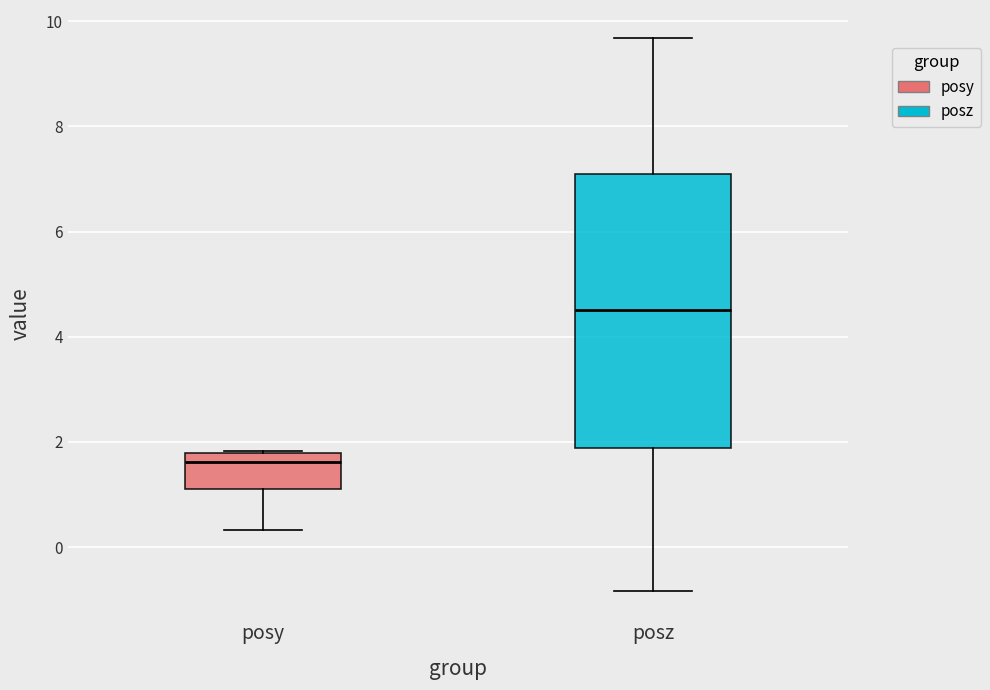

Reading left to right, transcribe this box plot: for each box, give where its median line is, the range the box spans, and where its two whiskers end, as read against the y-axis. The values are not printed on the chart, so give them approximately, as read against the axis.

posy: median 1.6, box 1.2 to 1.8, whiskers 0.4 to 1.8
posz: median 4.6, box 1.8 to 7.2, whiskers -0.8 to 9.6